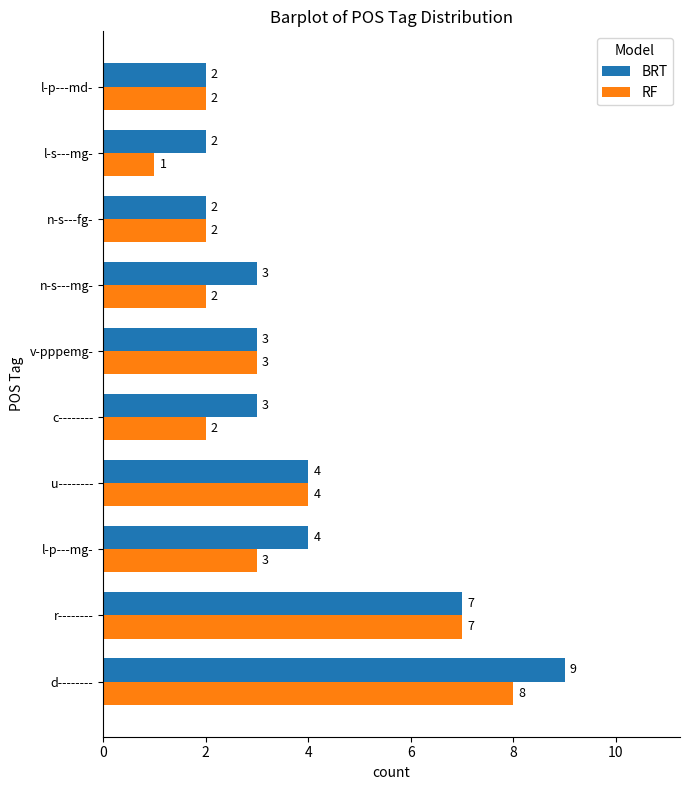

What is the difference between the maximum and minimum values in the RF series?

7